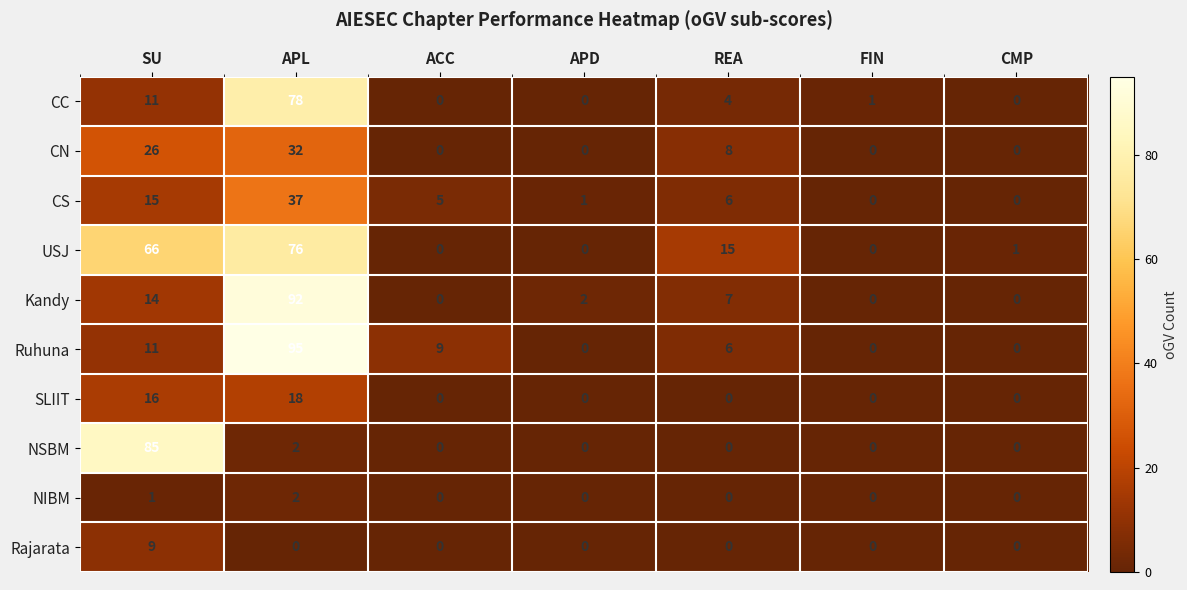

What is the maximum value shown in the chart?

95